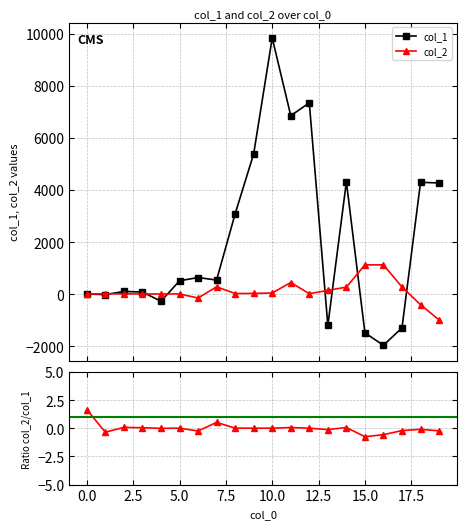

Does the chart display data point markers on the line(s)?

Yes